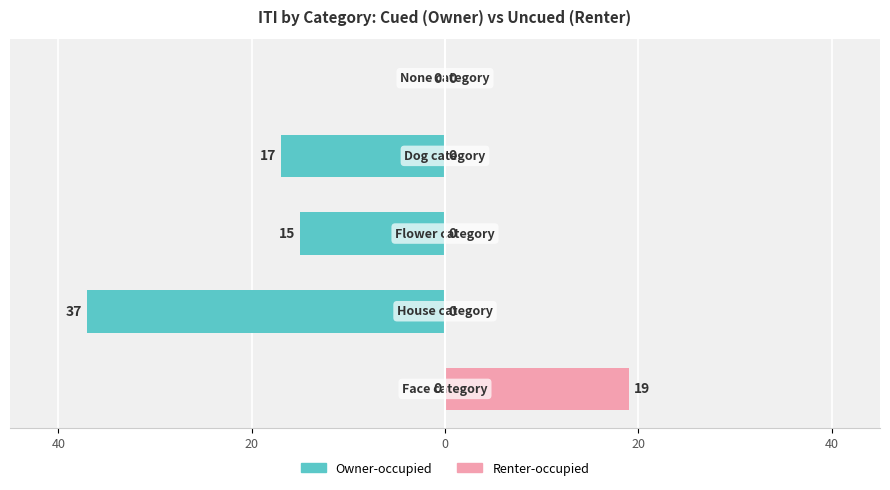

What is the spread (max minus min) of values at 20?

37